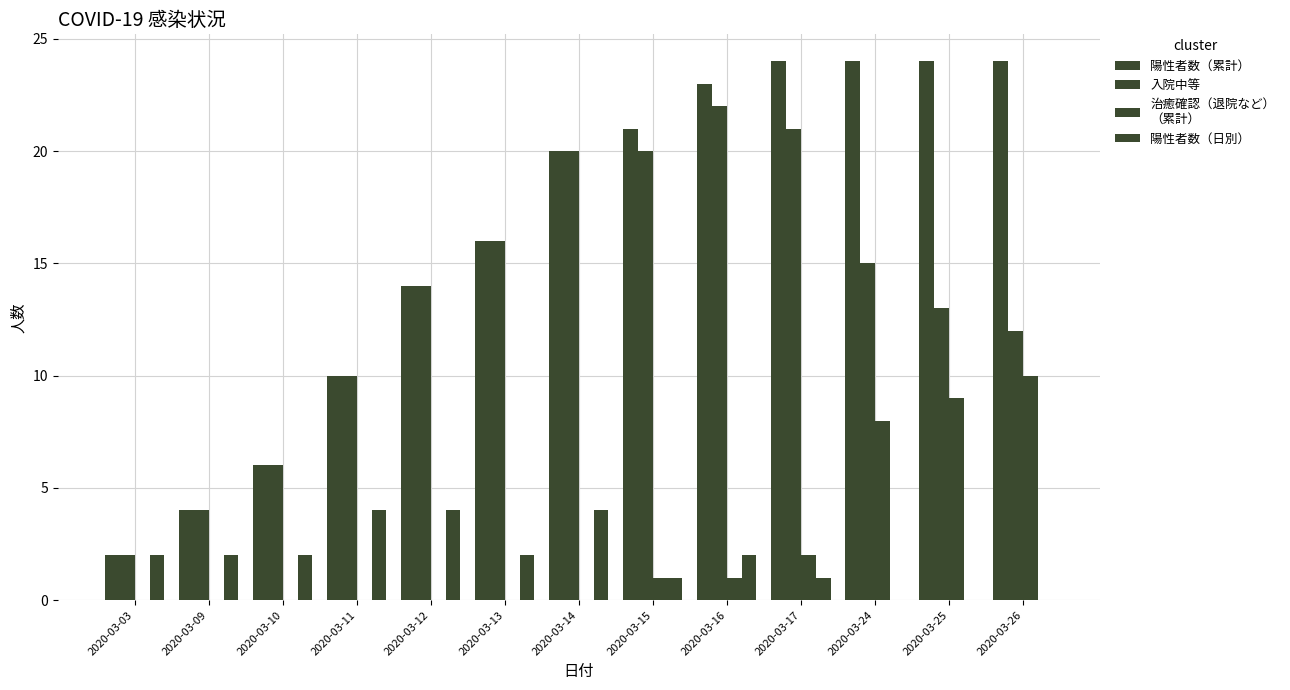

Count the number of categories in the chart.

13